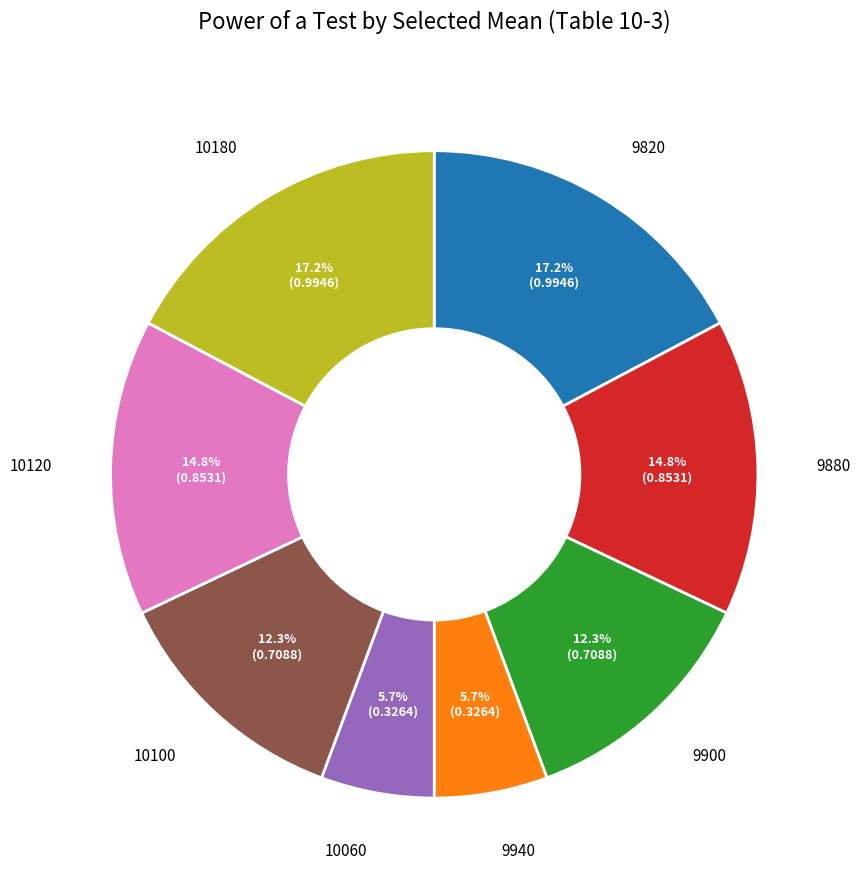

Is there a majority slice in this chart?

No